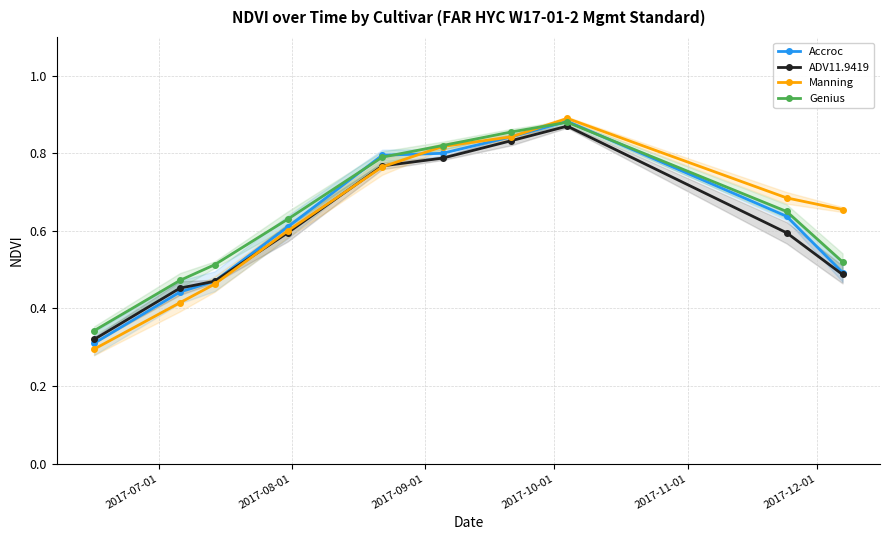

Which series has the largest range (max minus min)?

Manning